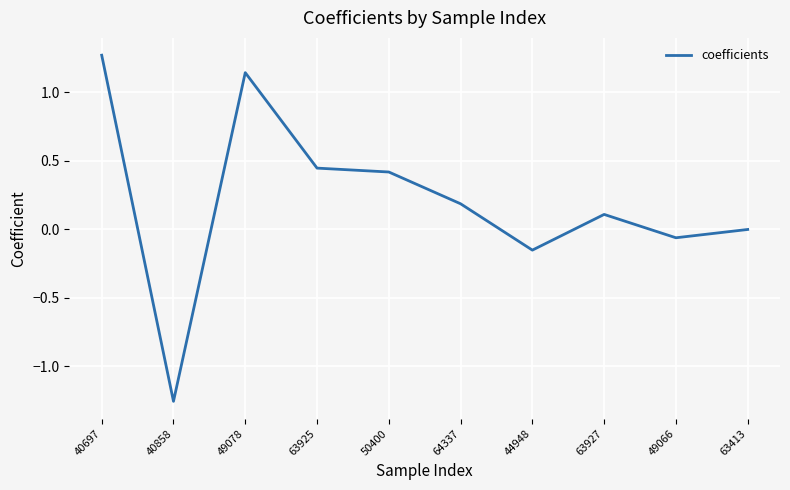

What is the difference between the maximum and minimum values?

2.5